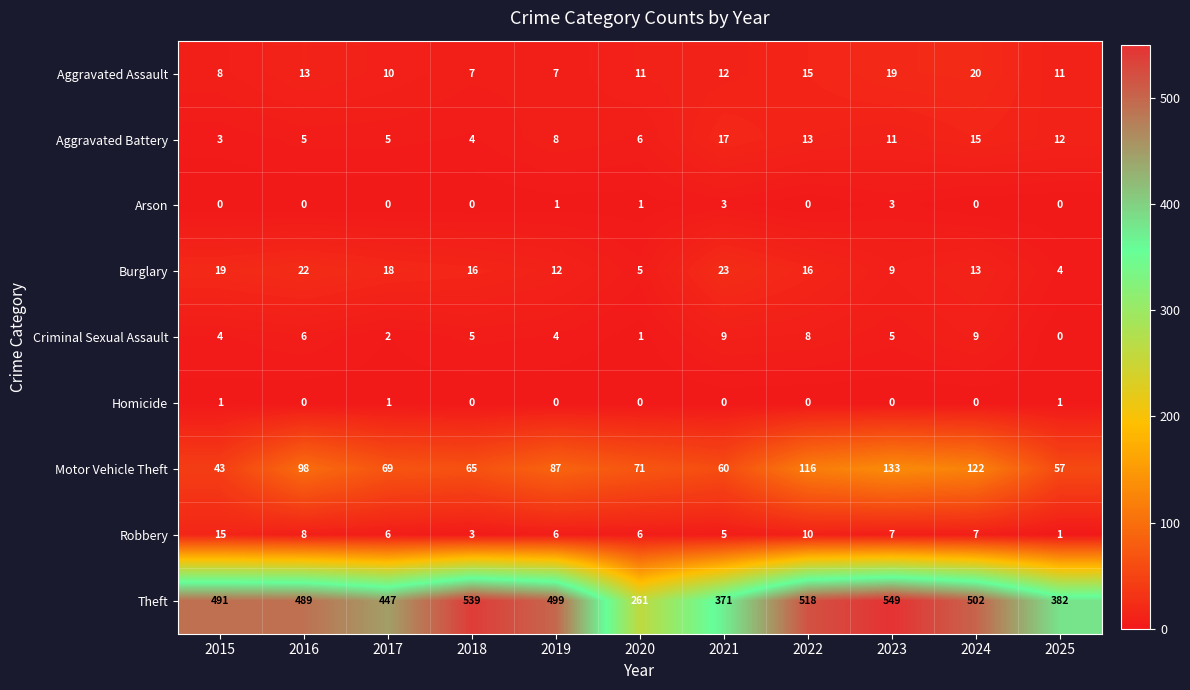

Count the number of data series in this chart.

9